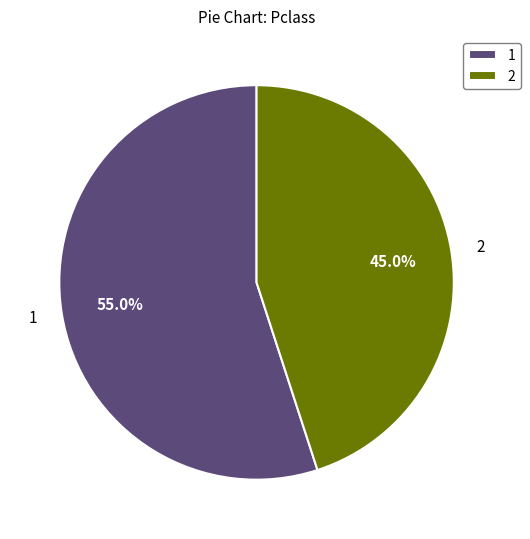

What is the ratio of the value at 1 to the value at 2?

1.2